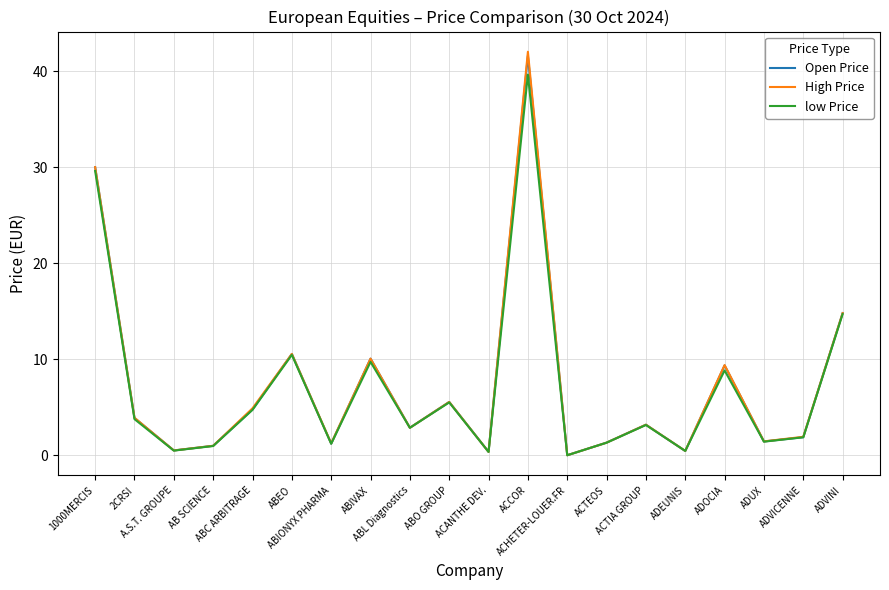

Which series has the largest range (max minus min)?

High Price